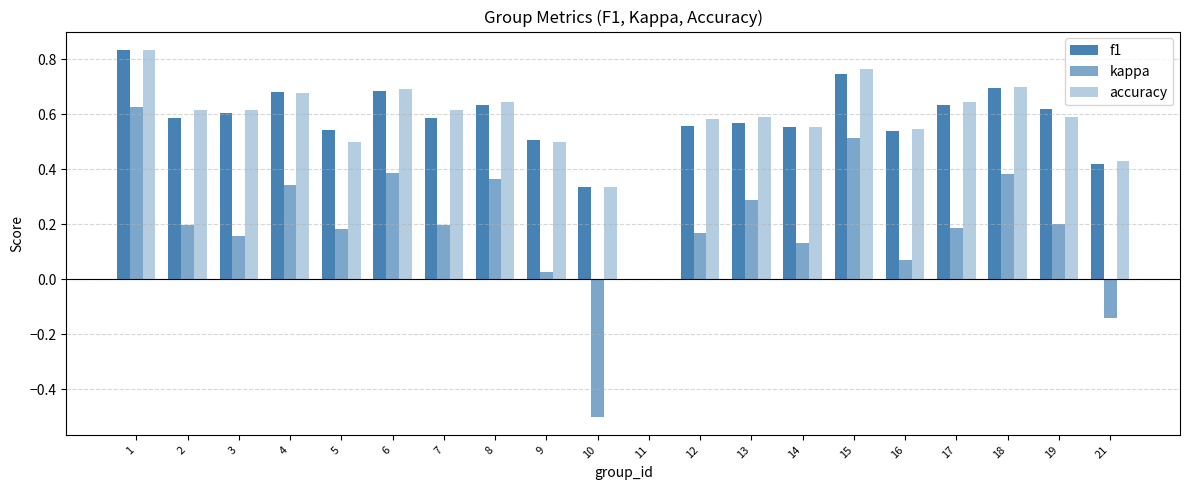

How many groups of bars are there?

20